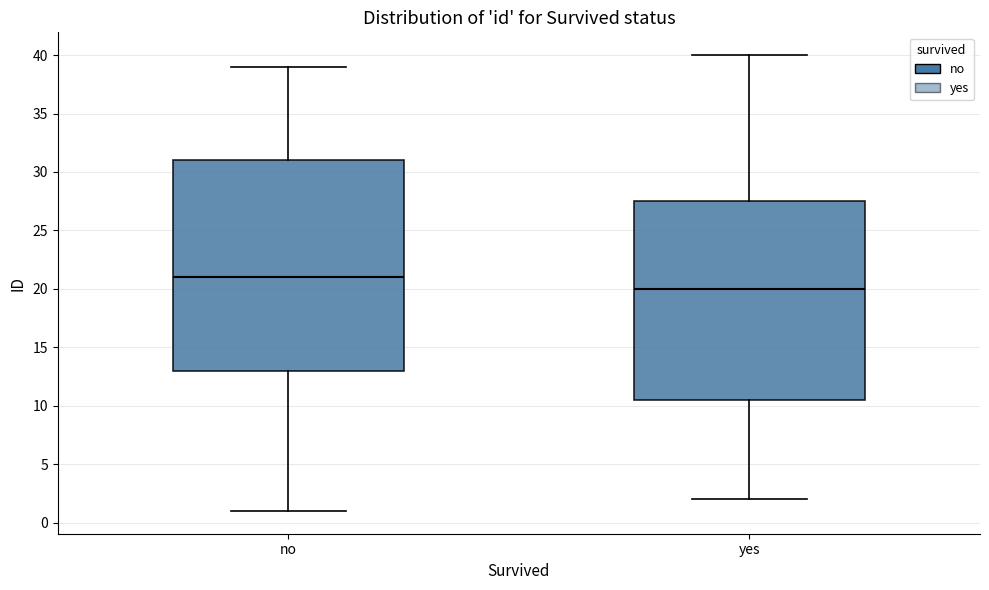

Reading left to right, read every box against the y-axis: the position of its median line, the range the box covers, and the ends of its whiskers. The values are not printed on the chart, so give them approximately, as read against the axis.

no: median 21.0, box 13.0 to 31.0, whiskers 1.0 to 39.0
yes: median 20.0, box 10.5 to 27.5, whiskers 2.0 to 40.0